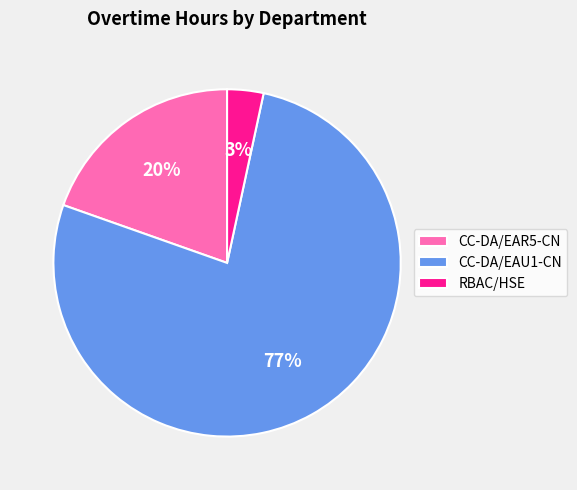

Which has a higher value, RBAC/HSE or CC-DA/EAU1-CN?

CC-DA/EAU1-CN